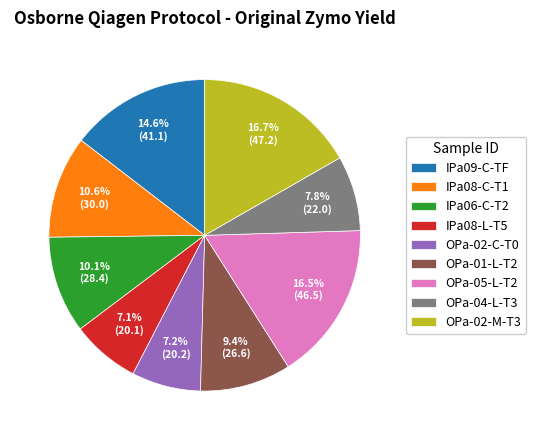

True or false: IPa08-C-T1 accounts for 1% of the total.

False